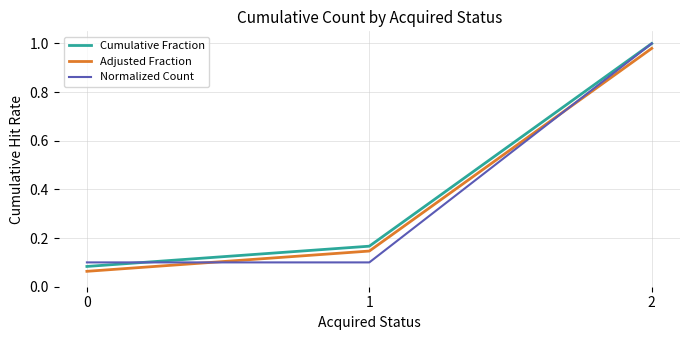

The value of Cumulative Fraction at 0 is 0.0. True or false?

False